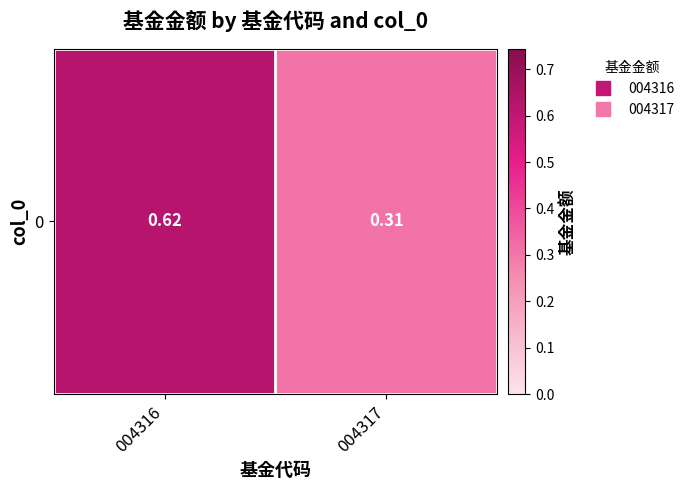

What is the difference between the values at 004317 and 004316?

0.3